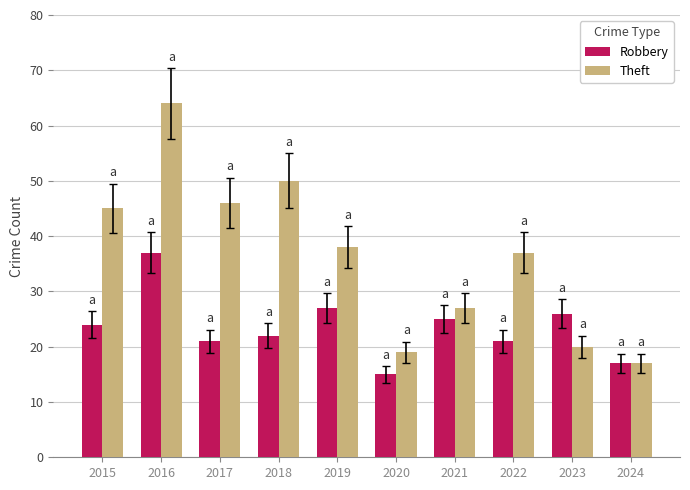

What is the value of the Theft bar at the 1st from the left?

45